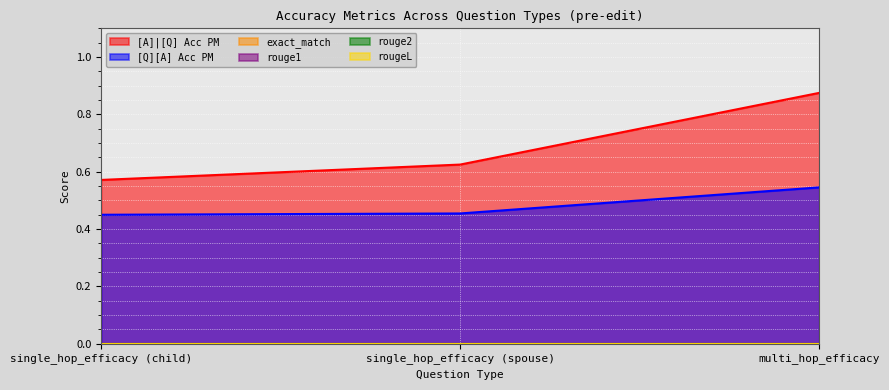

Which series has the largest total across all categories?

[A]|[Q] Acc PM